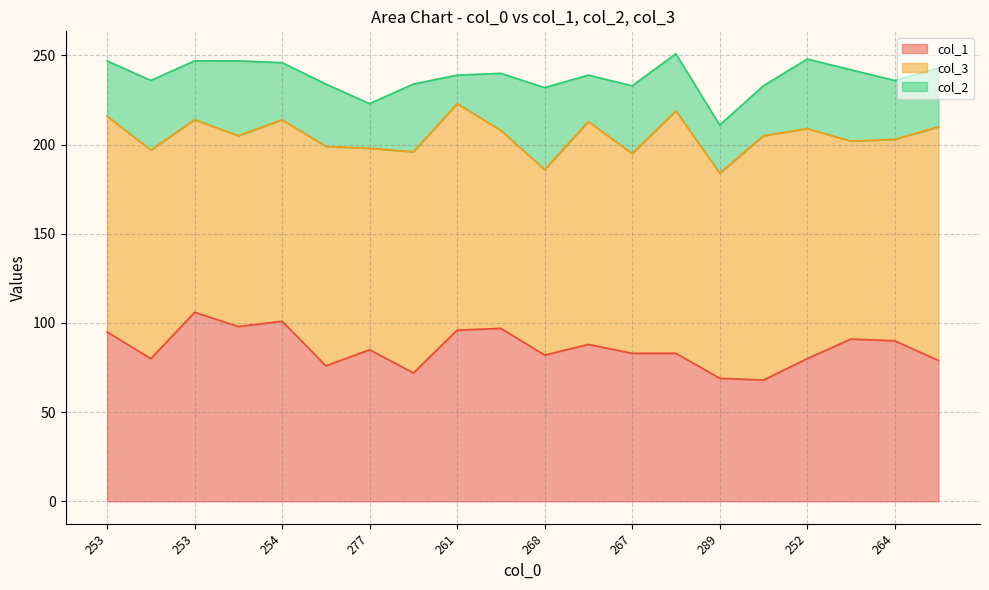

How many interior local valleys does the col_2 series have?

6